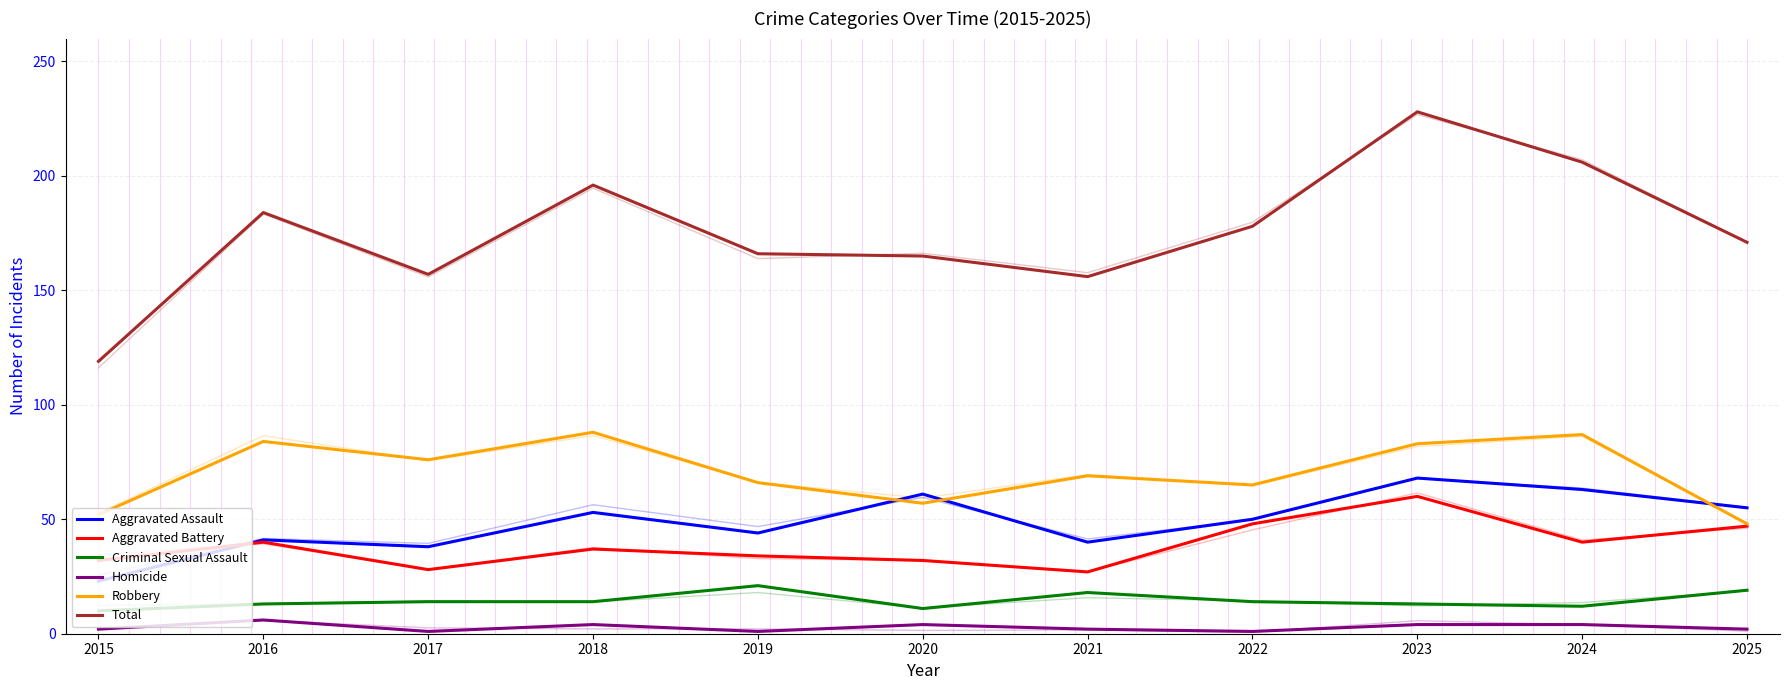

Reading left to right, list all the values displayed in this chart.

Aggravated Assault: 2015=23	2016=41	2017=38	2018=53	2019=44	2020=61	2021=40	2022=50	2023=68	2024=63	2025=55
Aggravated Battery: 2015=32	2016=40	2017=28	2018=37	2019=34	2020=32	2021=27	2022=48	2023=60	2024=40	2025=47
Criminal Sexual Assault: 2015=10	2016=13	2017=14	2018=14	2019=21	2020=11	2021=18	2022=14	2023=13	2024=12	2025=19
Homicide: 2015=2	2016=6	2017=1	2018=4	2019=1	2020=4	2021=2	2022=1	2023=4	2024=4	2025=2
Robbery: 2015=52	2016=84	2017=76	2018=88	2019=66	2020=57	2021=69	2022=65	2023=83	2024=87	2025=48
Total: 2015=119	2016=184	2017=157	2018=196	2019=166	2020=165	2021=156	2022=178	2023=228	2024=206	2025=171